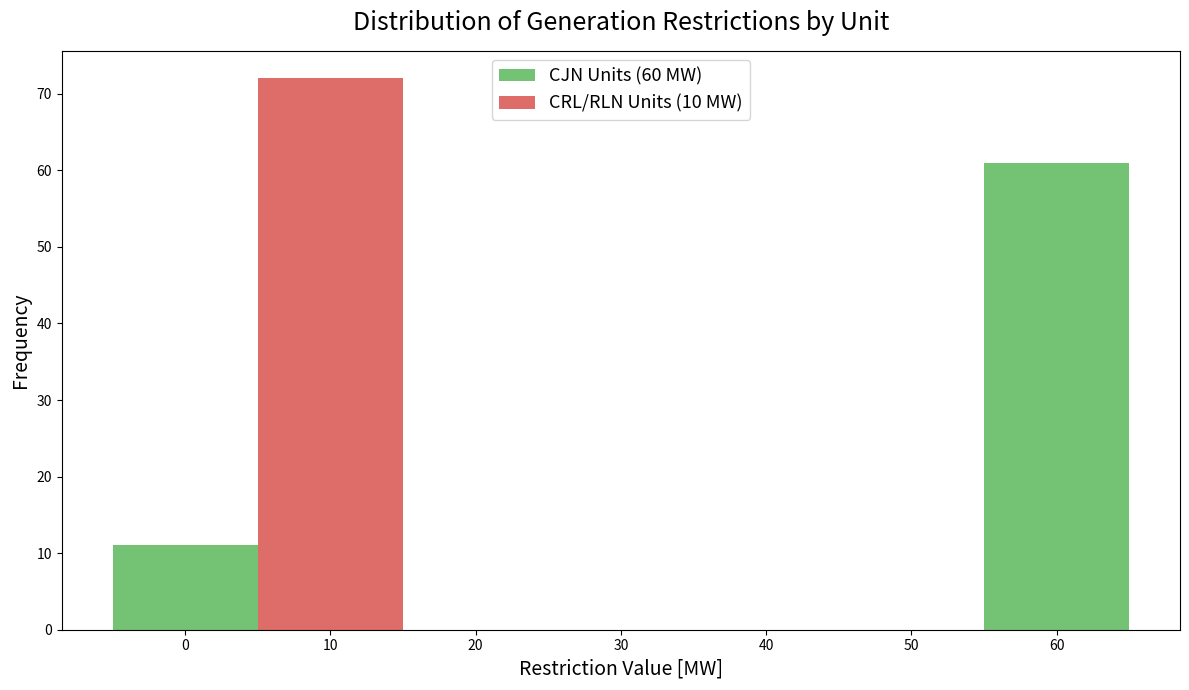

Reading left to right, transcribe this chart: for each stacked bar, give the range it covers on the x-axis and its total height. The values are not printed on the chart, so give them approximately, as read against the axis.

-5 to 5: 11
5 to 15: 72
15 to 25: 0
25 to 35: 0
35 to 45: 0
45 to 55: 0
55 to 65: 61